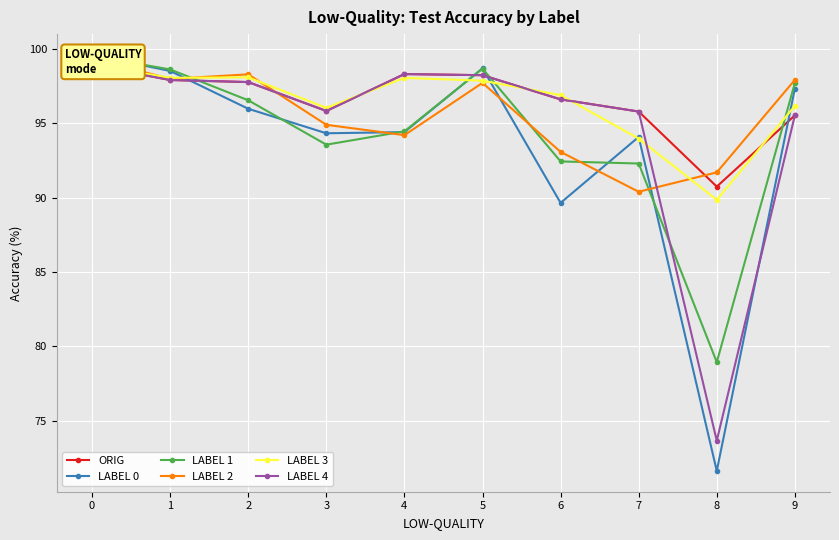

What is the minimum value shown in the chart?

71.6